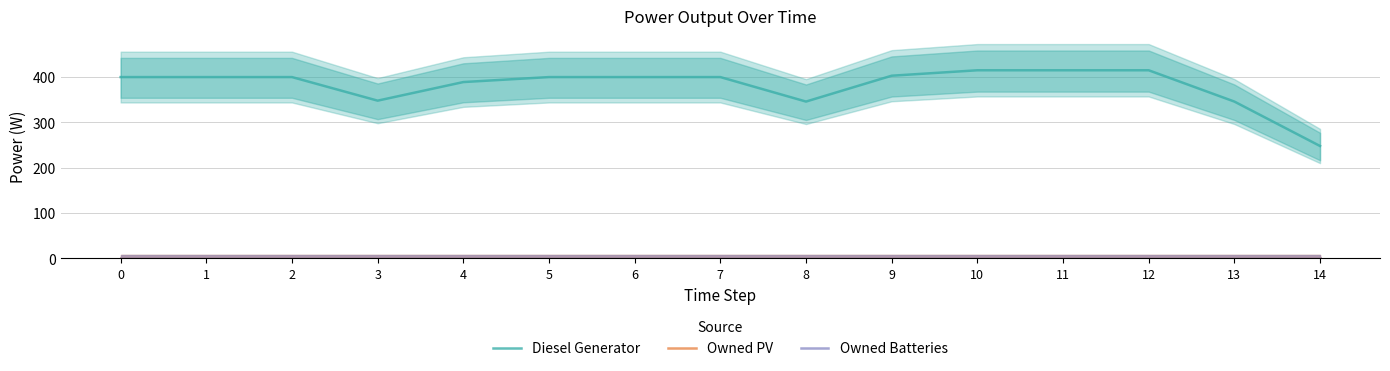

Reading left to right, what are all the values shown in this chart?

Diesel Generator: 0=400	1=400	2=400	3=348	4=389	5=400	6=400	7=400	8=346	9=403	10=415	11=415	12=415	13=346	14=248
Owned PV: 0=0	1=0	2=0	3=0	4=0	5=0	6=0	7=0	8=0	9=0	10=0	11=0	12=0	13=0	14=0
Owned Batteries: 0=0	1=0	2=0	3=0	4=0	5=0	6=0	7=0	8=0	9=0	10=0	11=0	12=0	13=0	14=0